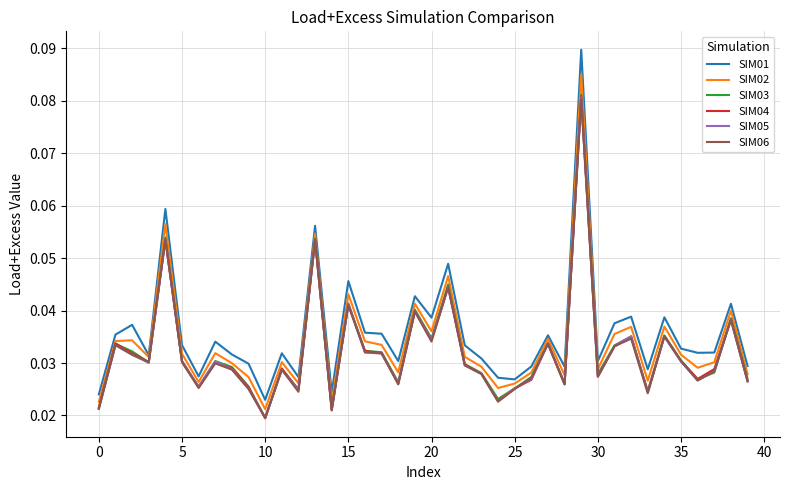

In SIM06, how many points are higher than both neighbors (excluding endpoints)?

13